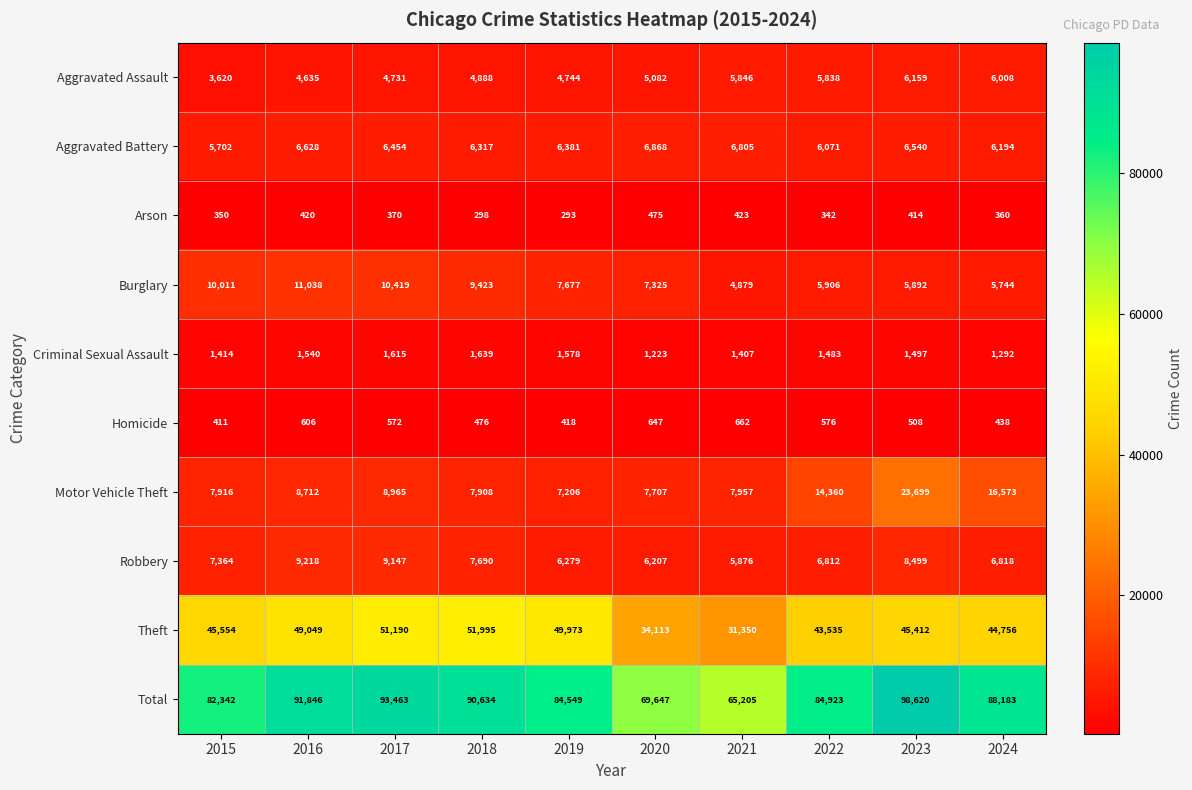

What is the difference between the highest and lowest values at 2016?

91426